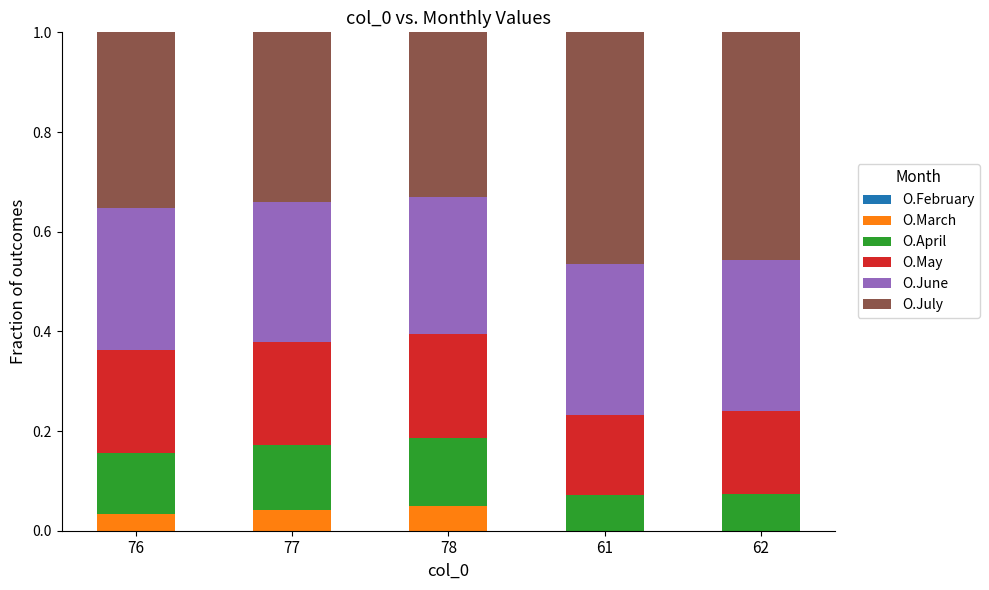

Does the chart contain stacked bars?

Yes